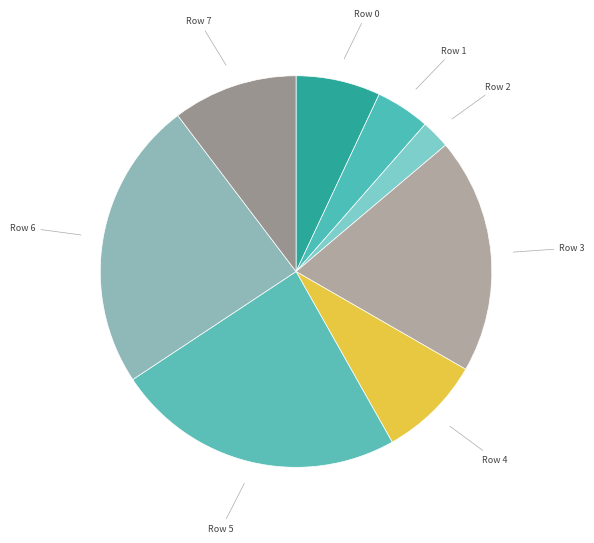

How many slices are in this pie chart?

8